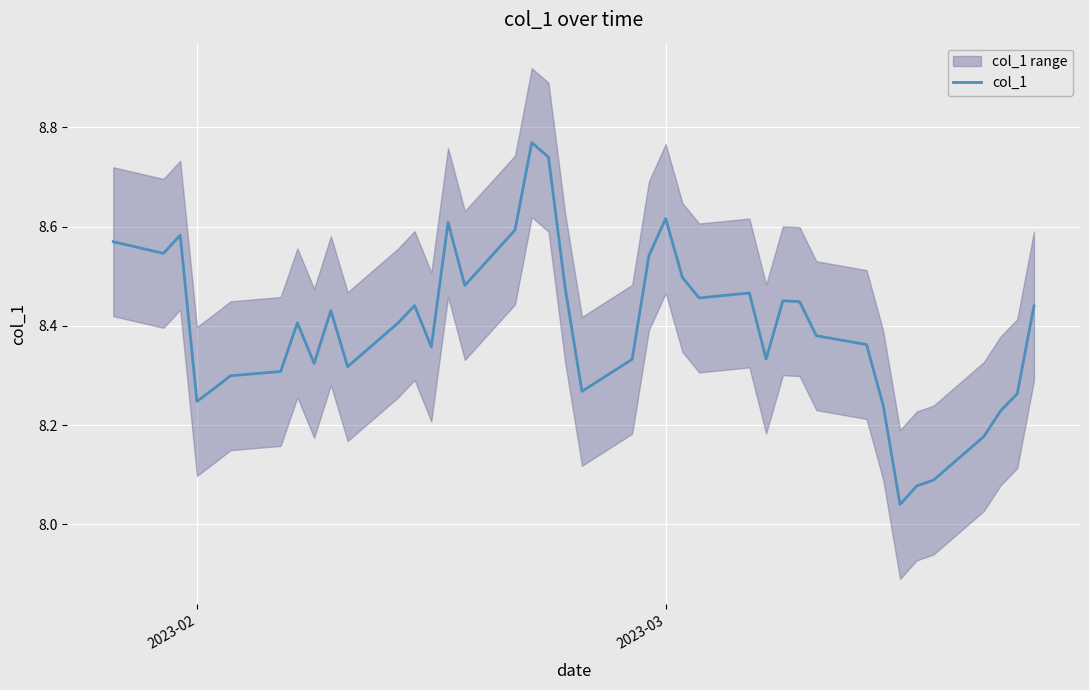

What is the value of the 29th point from the left?

8.5